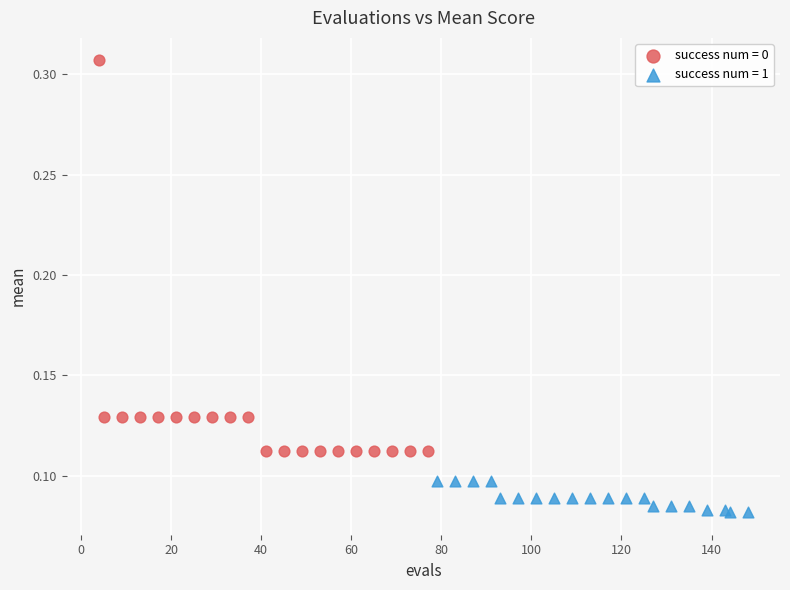

Which series reaches the maximum Y coordinate?

success num = 0